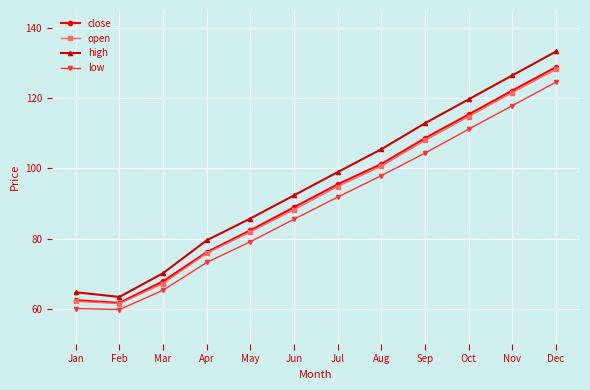

How many data points does each series have?

12